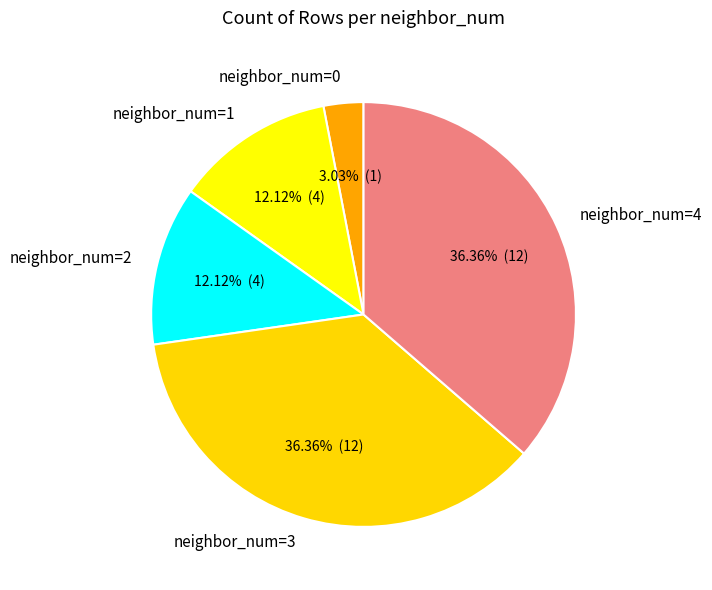

To the nearest percent, what portion does neighbor_num=0 represent?

3%